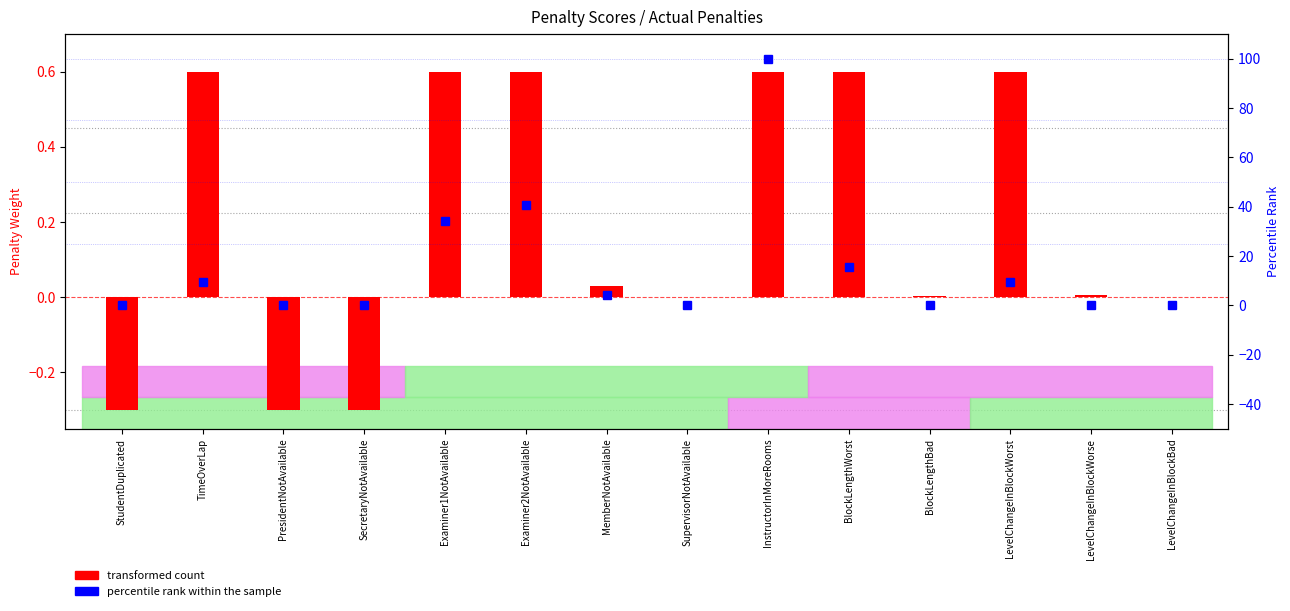

Count the number of categories in the chart.

14